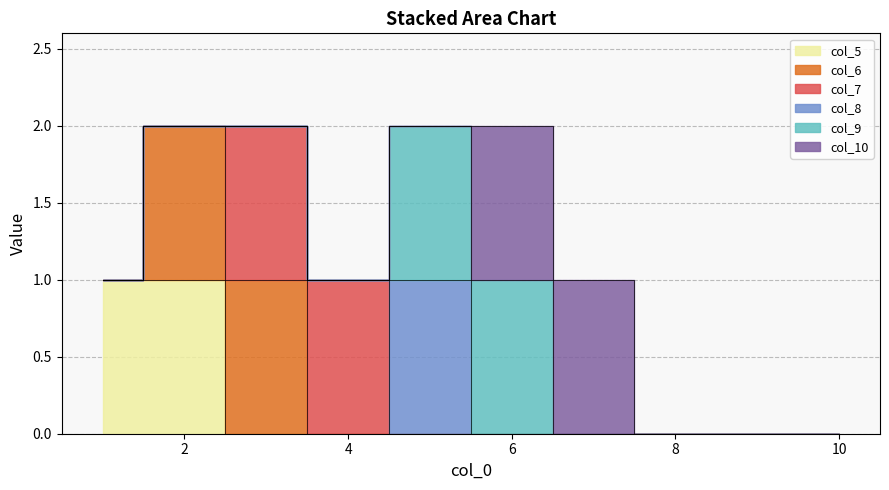

What is the difference between the highest and lowest values at 5?

1